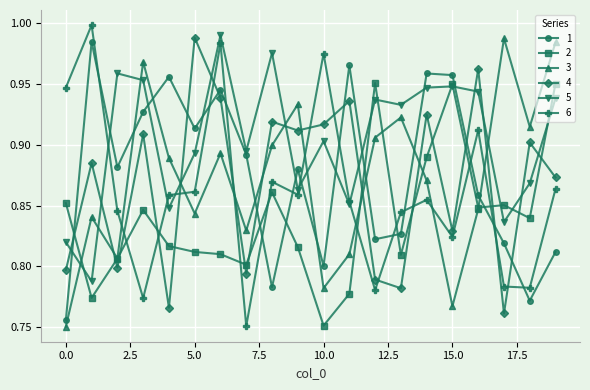

True or false: 1 has more than 2 interior local peaks.

True